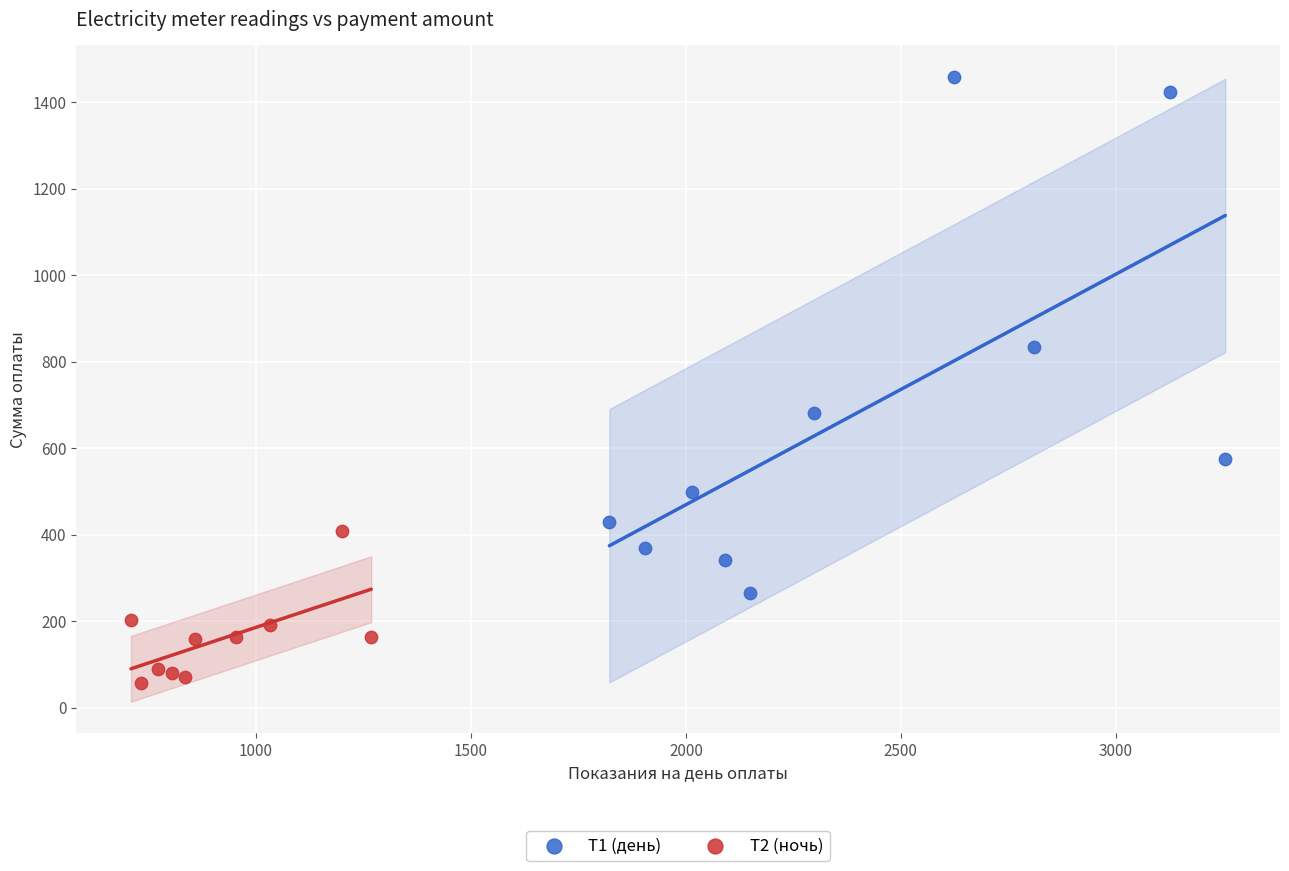

Which series contains the highest Y value?

Т1 (день)